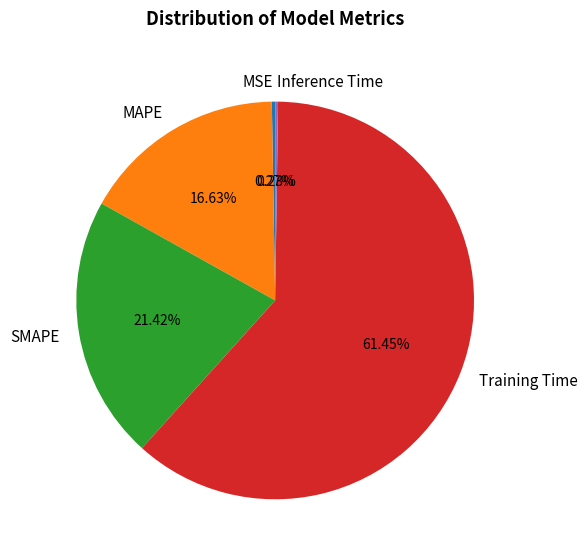

To the nearest percent, what is the average slice percentage?

20%